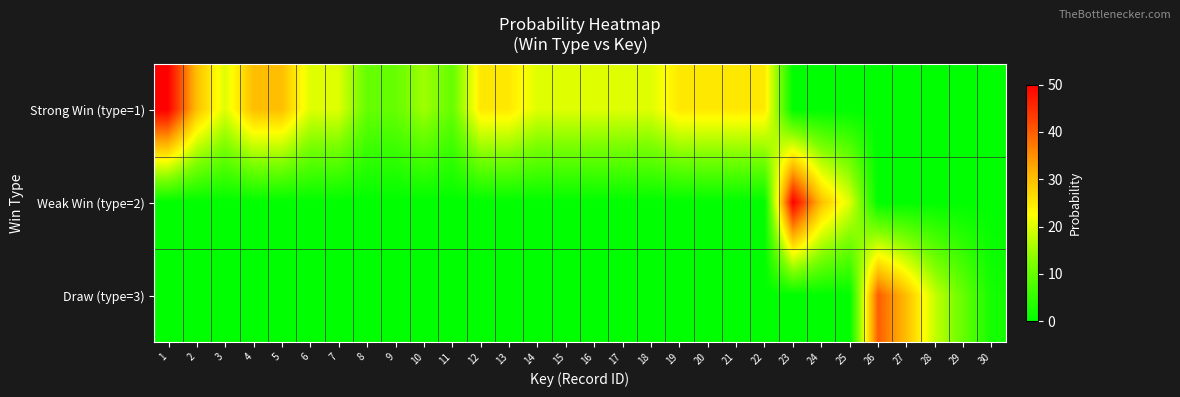

What is the greatest value displayed?

50